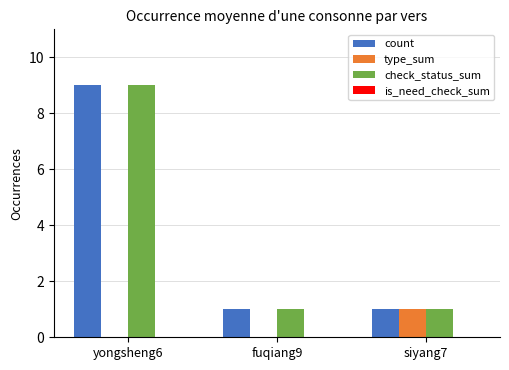

Reading left to right, what are all the values shown in this chart?

count: yongsheng6=9	fuqiang9=1	siyang7=1
type_sum: yongsheng6=0	fuqiang9=0	siyang7=1
check_status_sum: yongsheng6=9	fuqiang9=1	siyang7=1